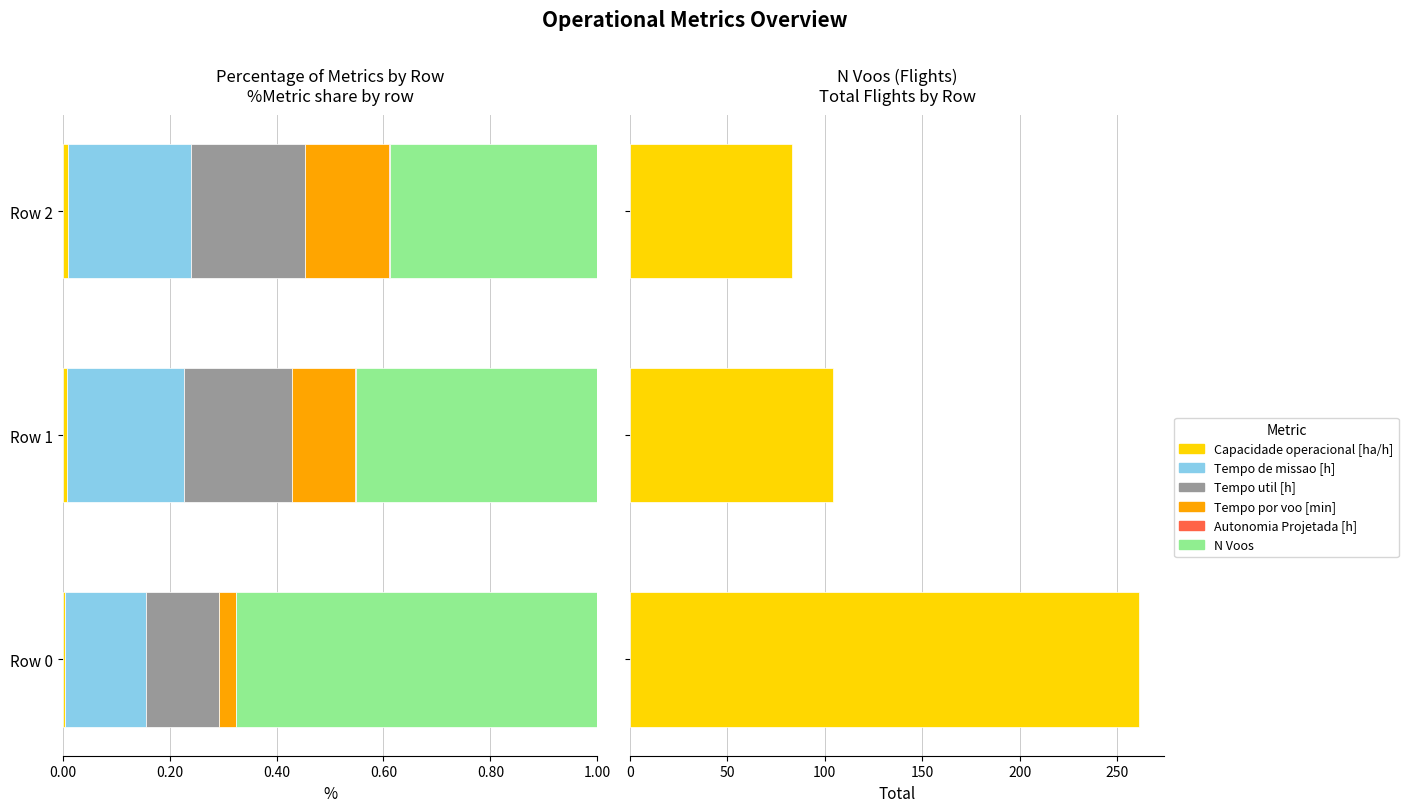

Does the chart contain any negative values?

No